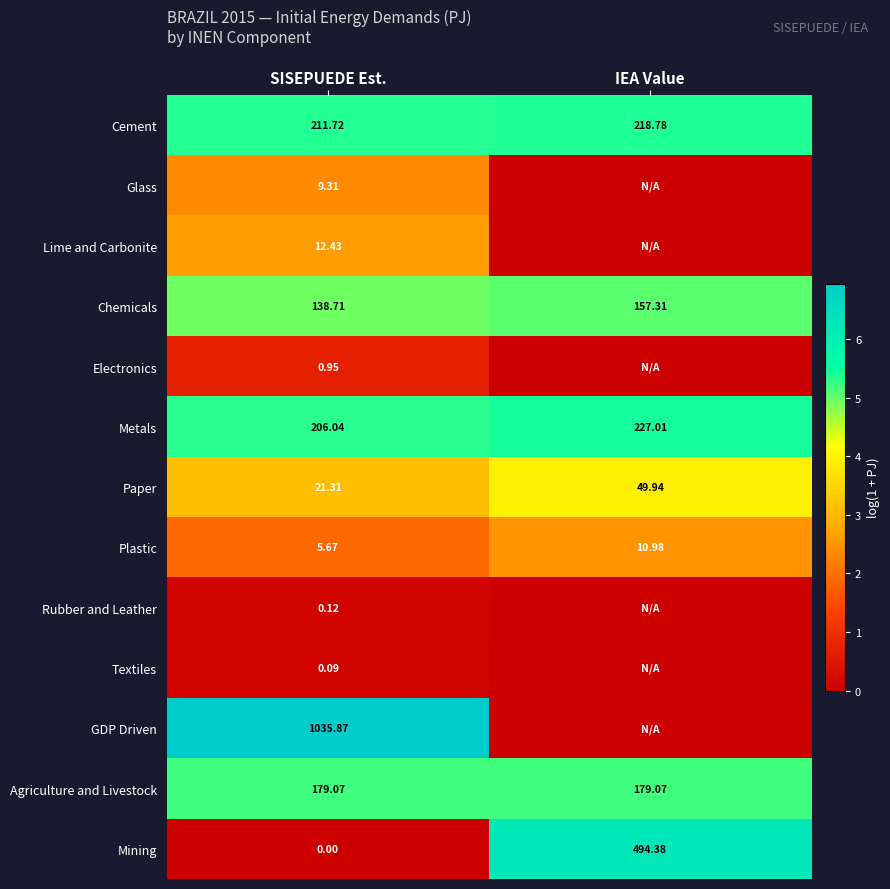

List the labels in order of Paper value, largest first.

IEA Value, SISEPUEDE Est.